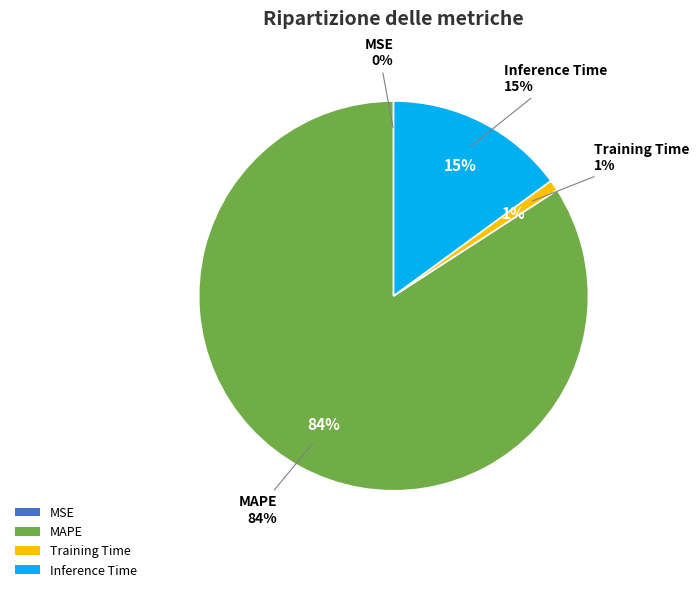

What is the change in value from MAPE to Training Time?

-5.2